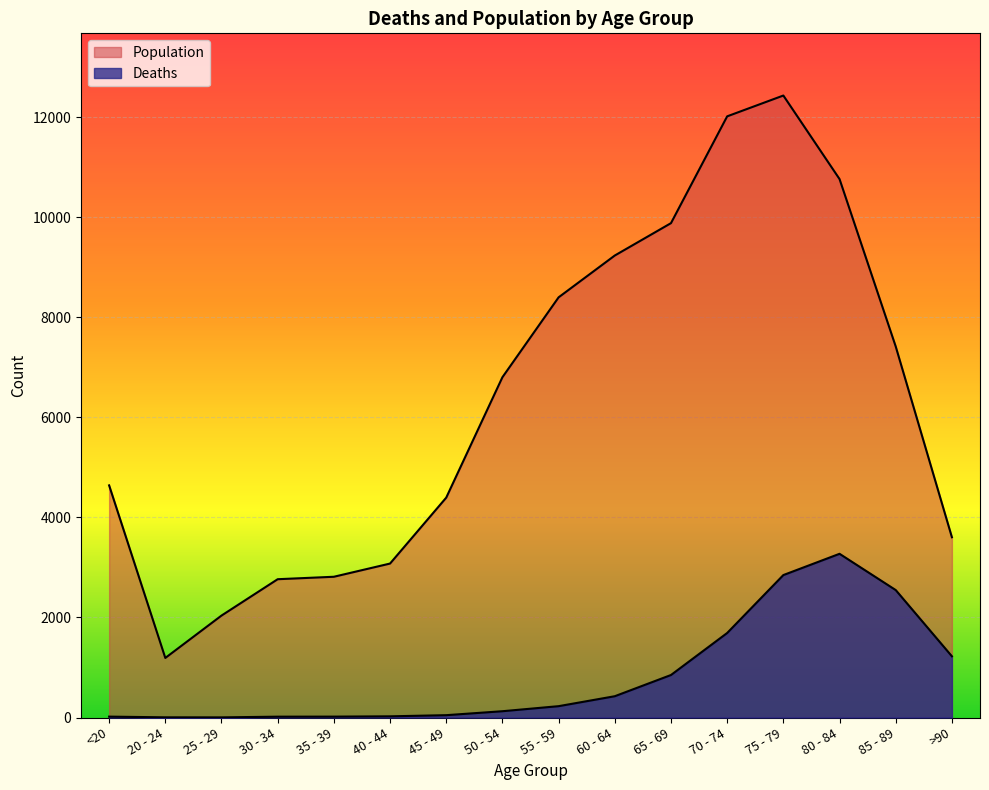

How many lines are shown in the chart?

2